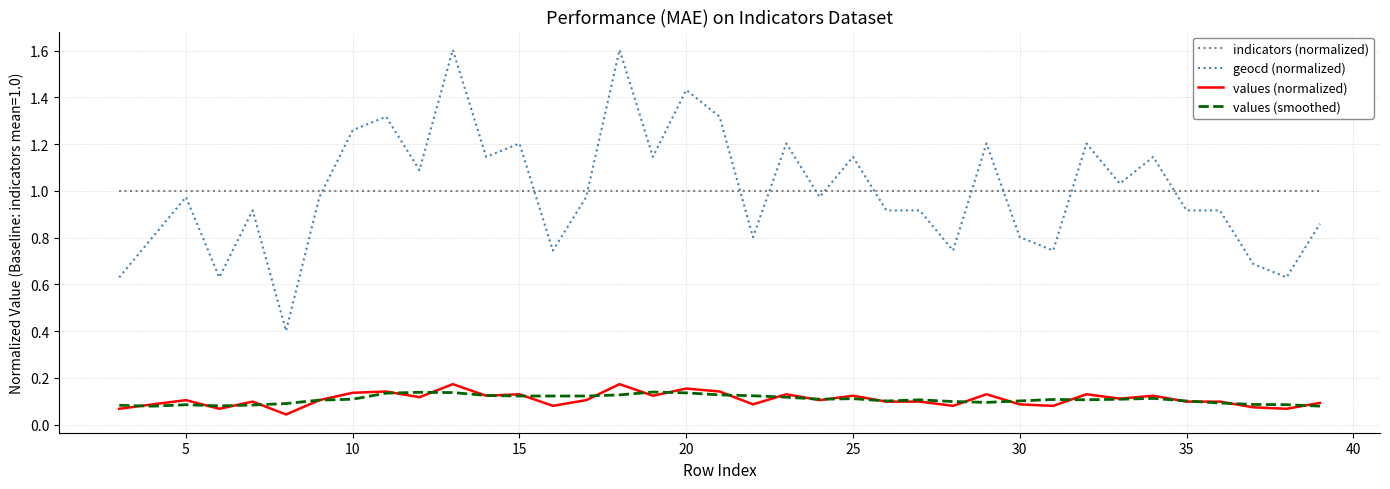

Which series has the widest spread of values?

geocd (normalized)